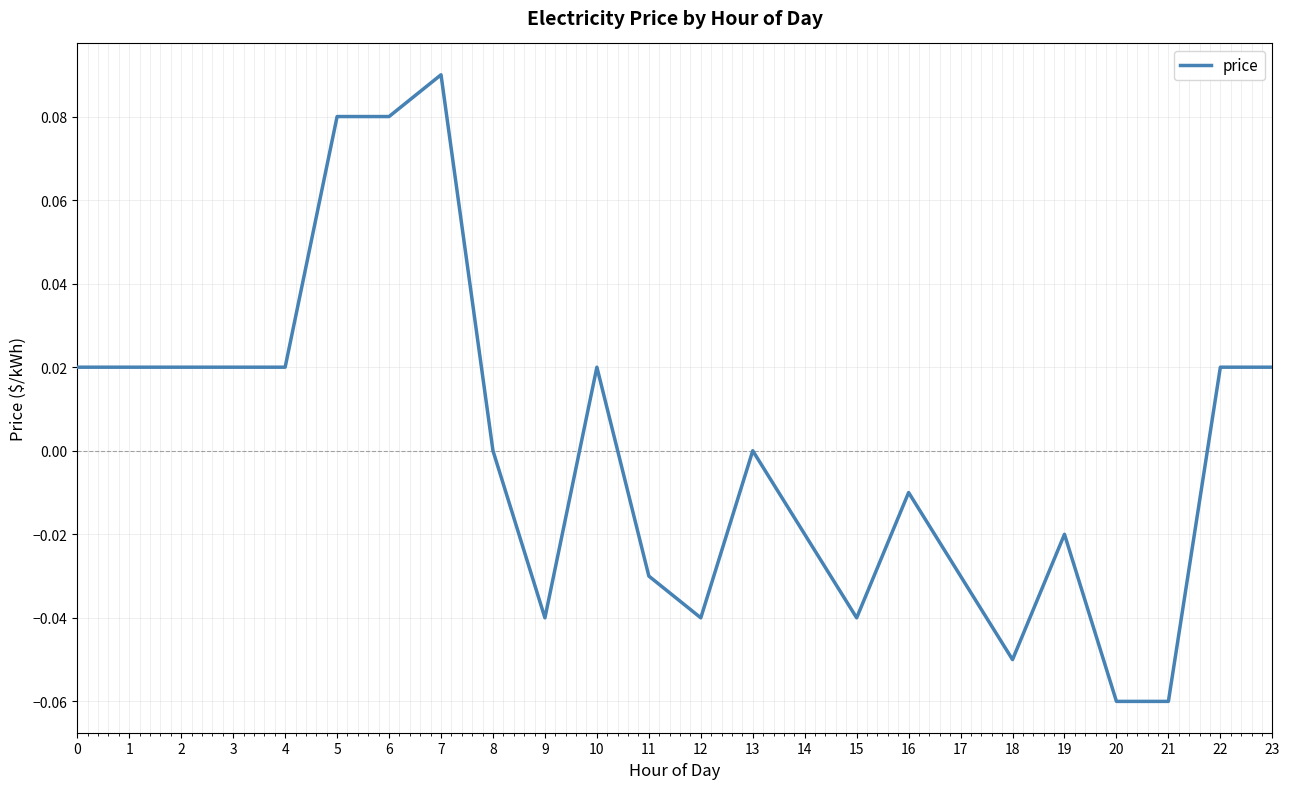

True or false: the data shows 0.0 at 23.

True